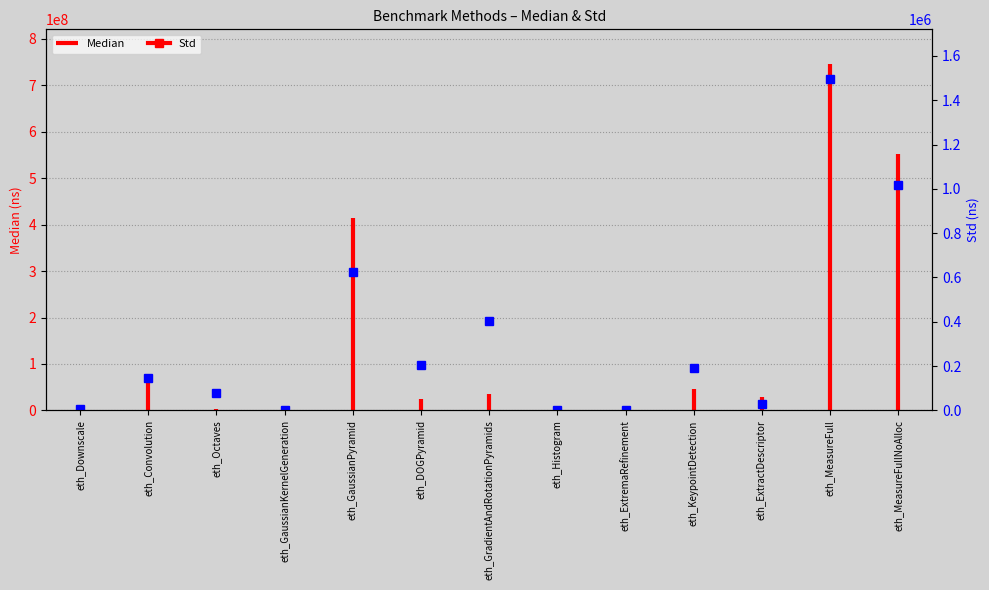

What is the label of the 3rd point from the right?

eth_ExtractDescriptor